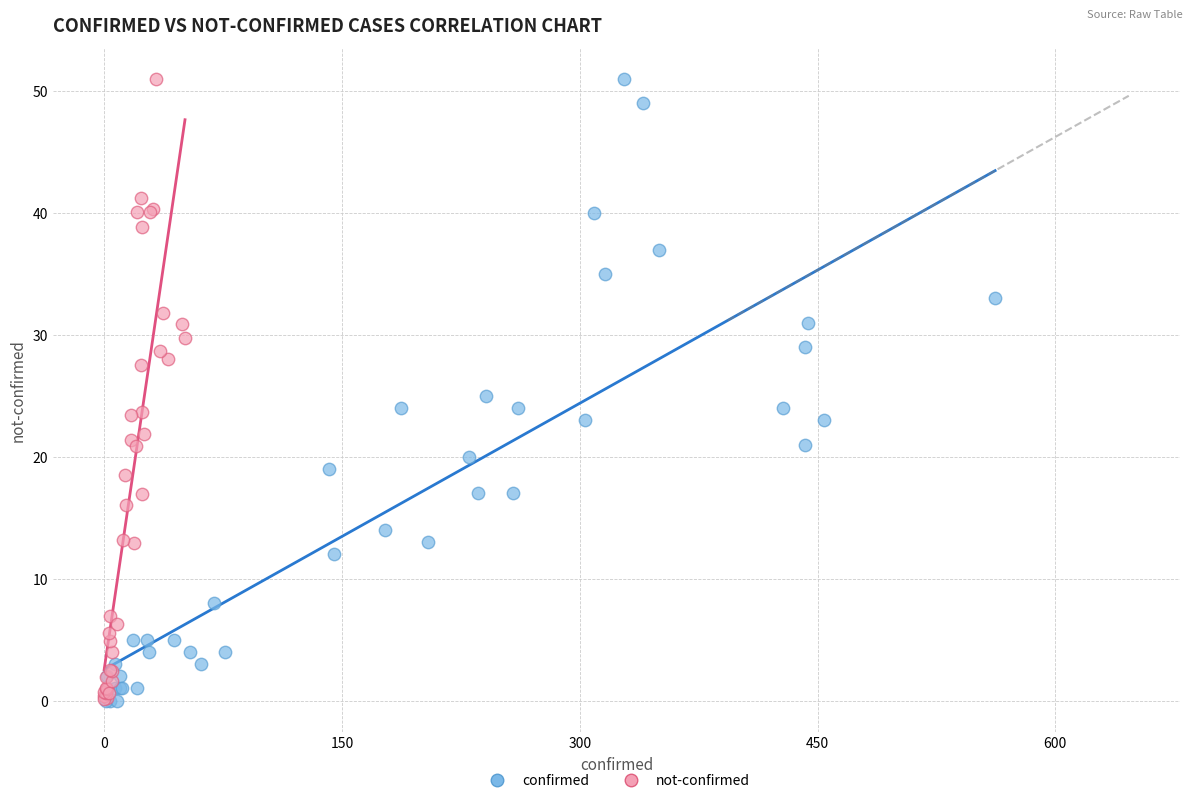

What are all the series names shown in the legend?

confirmed, not-confirmed